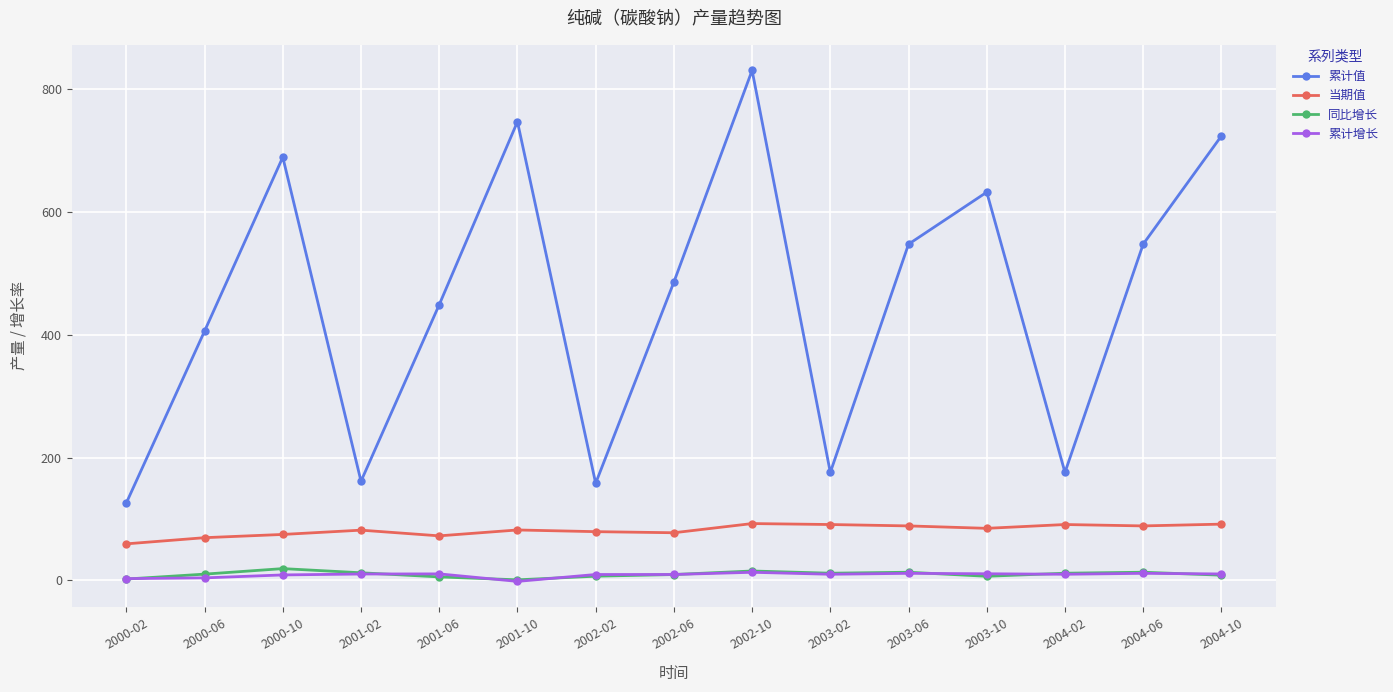

How many lines are shown in the chart?

4